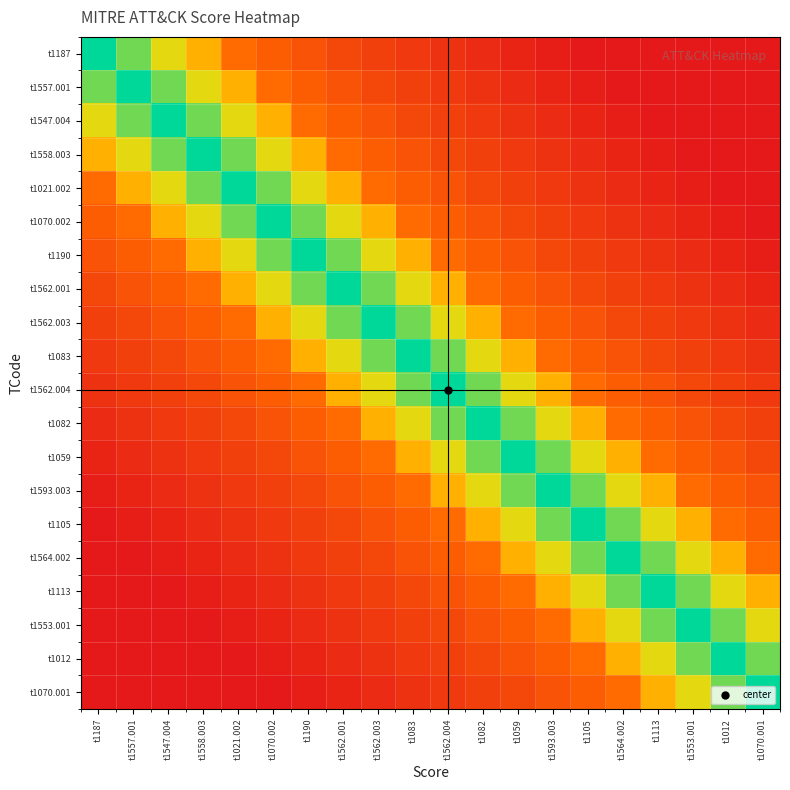

List the series in order of their peak value, lowest first.

t1187, t1557.001, t1547.004, t1558.003, t1021.002, t1070.002, t1190, t1562.001, t1562.003, t1083, t1562.004, t1082, t1059, t1593.003, t1105, t1564.002, t1113, t1553.001, t1012, t1070.001